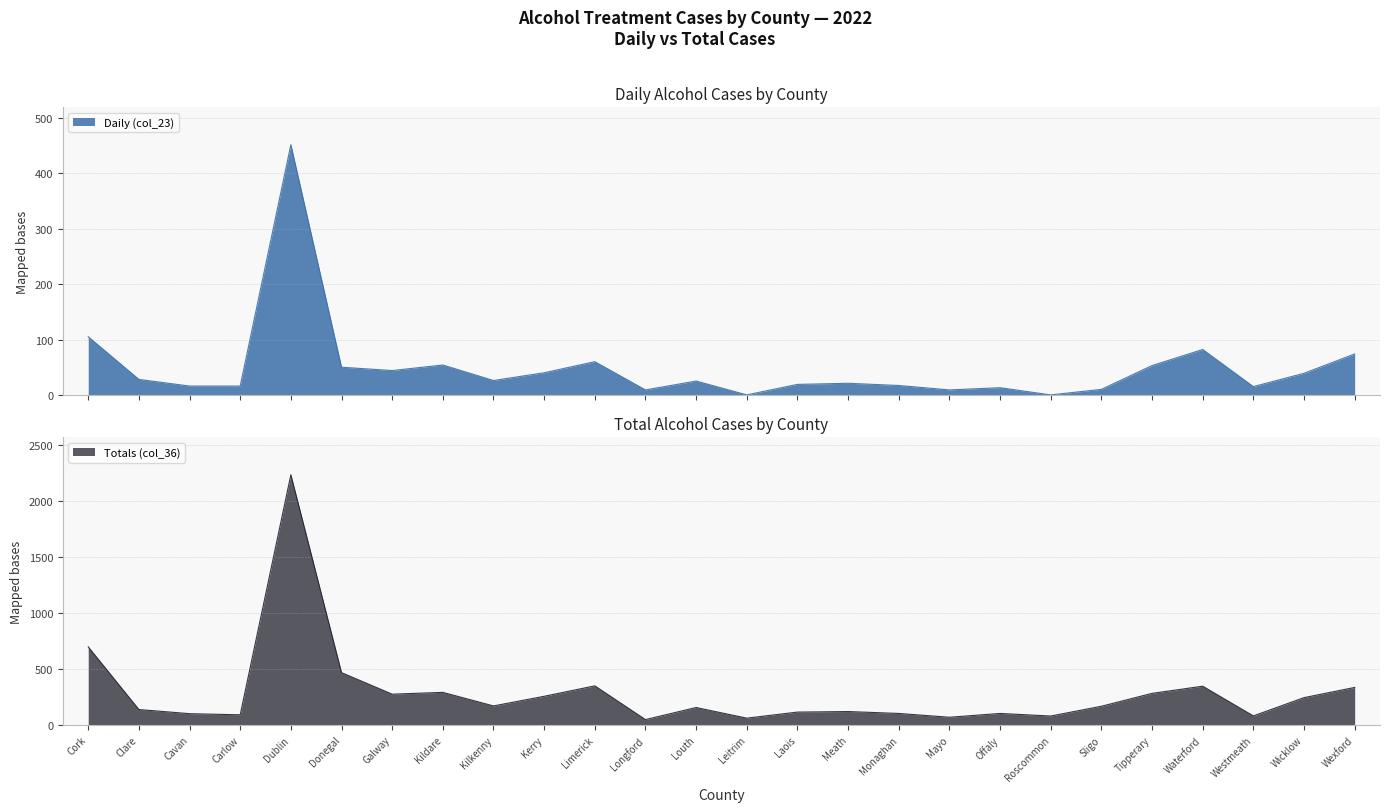

True or false: Totals (col_36) and Daily (col_23) intersect in this chart.

False